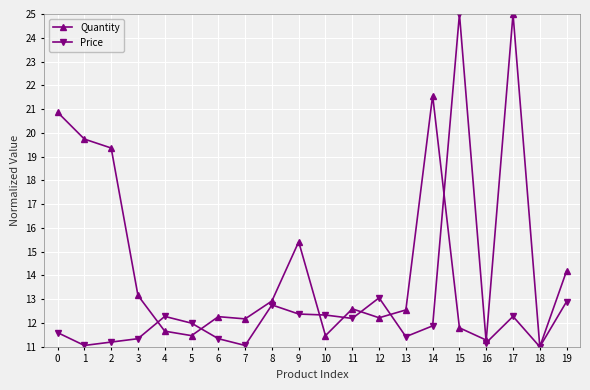

How many lines are shown in the chart?

2